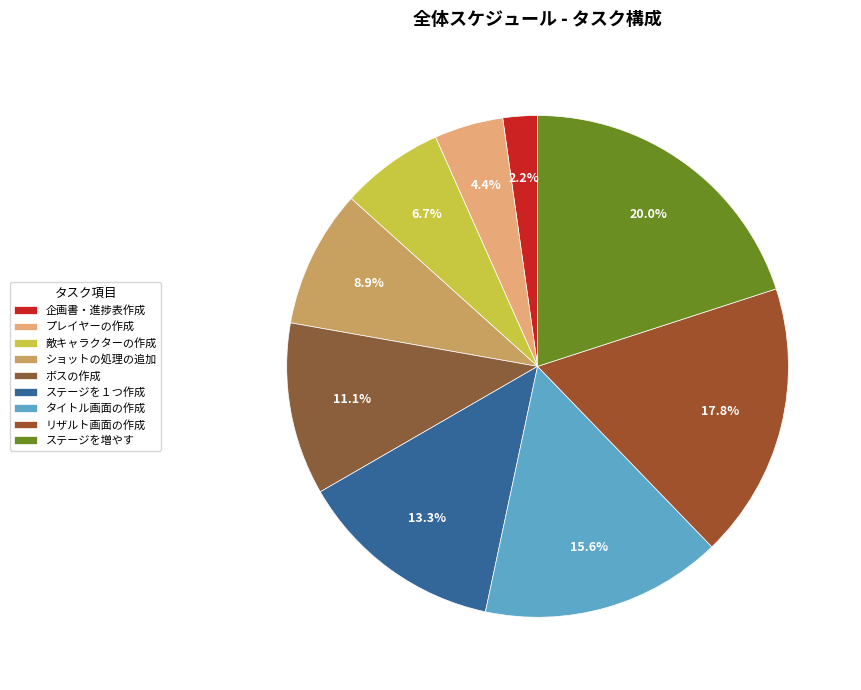

What percentage is NOT represented by リザルト画面の作成?

82.2%